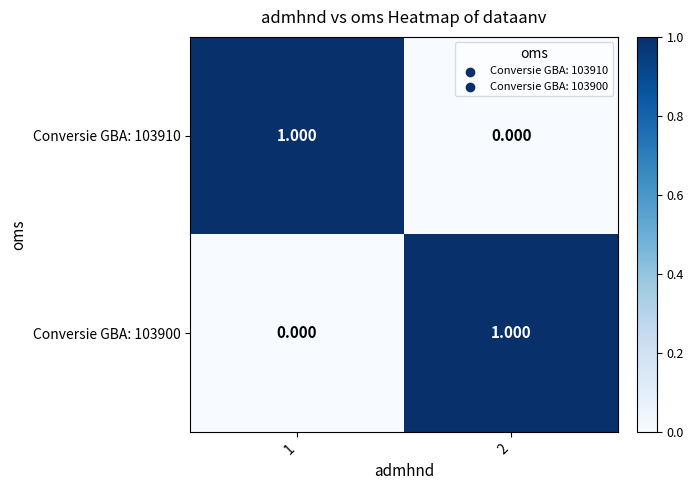

Which series has the largest total across all categories?

Conversie GBA: 103910